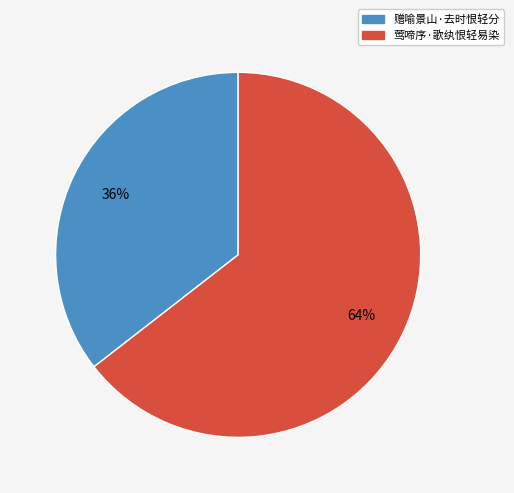

To the nearest percent, what is the average slice percentage?

50%